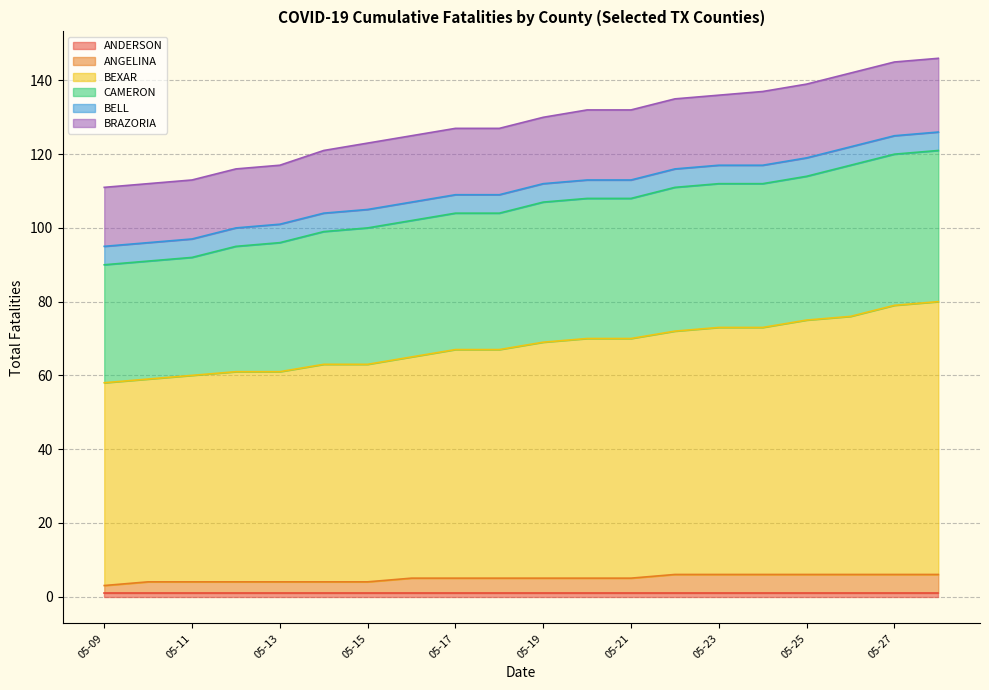

At which category is the sum across all series the highest?

05-28